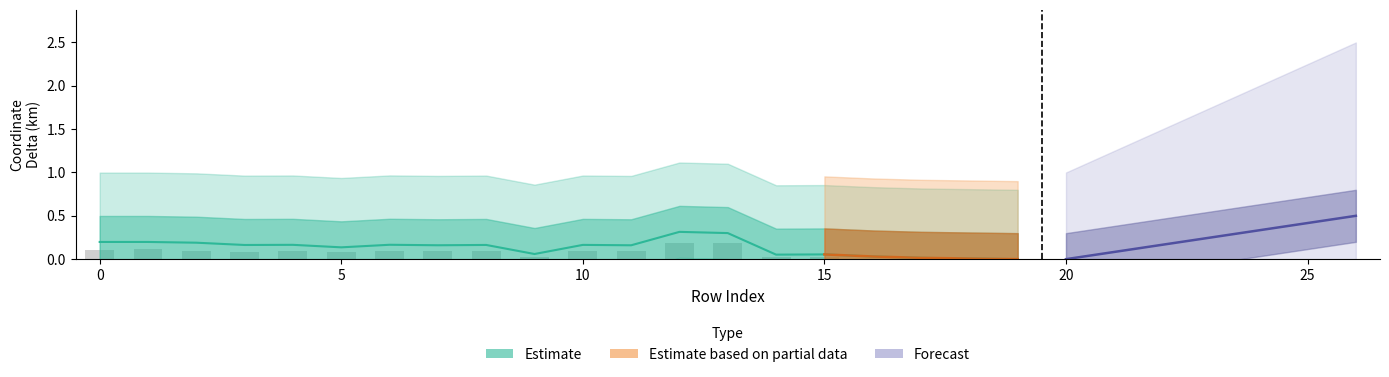

The value of y0 at 9 is 0.0. True or false?

True